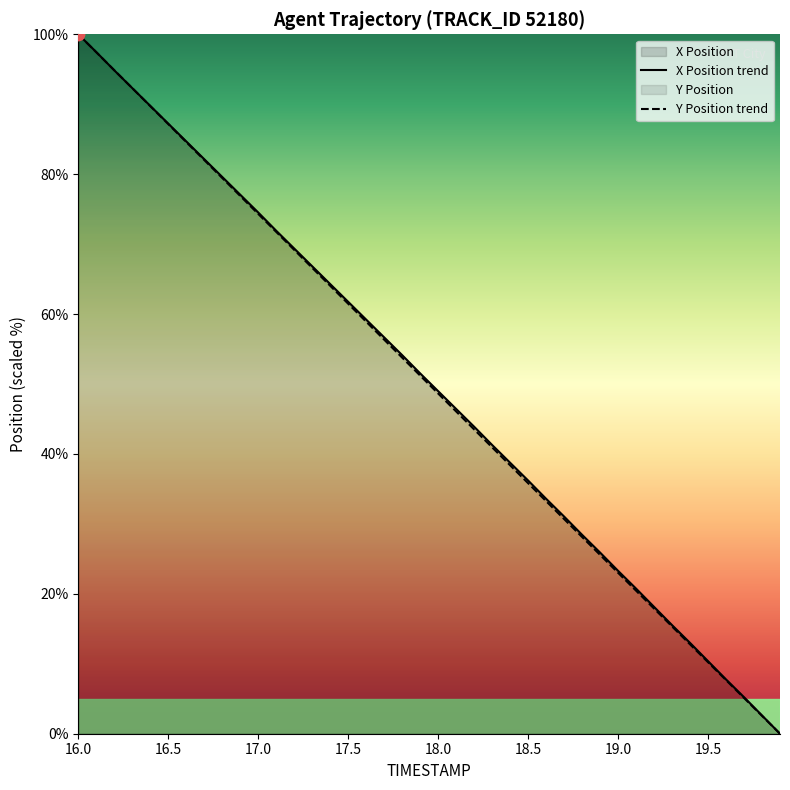

At how many categories does at least one series exceed 45?

22